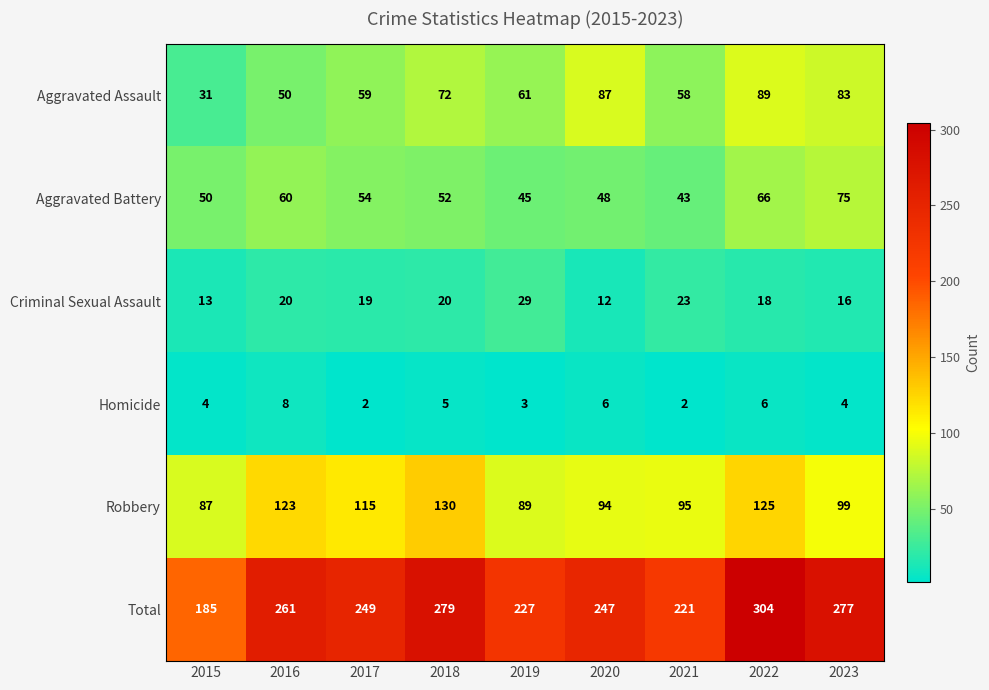

At which label is Robbery closest to 108?

2017